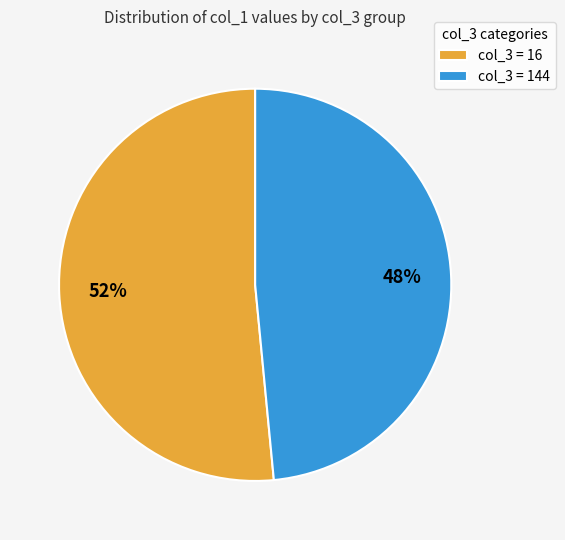

To the nearest percent, what is the average slice percentage?

50%